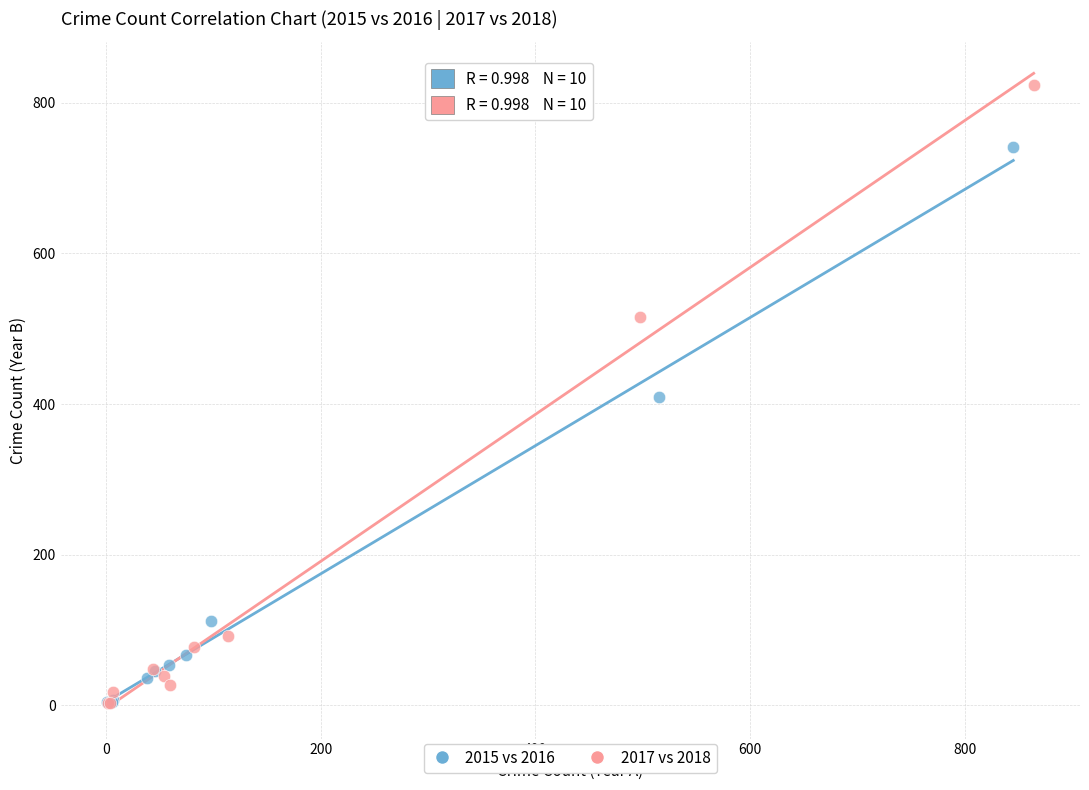

Which series reaches the maximum Y coordinate?

2017 vs 2018